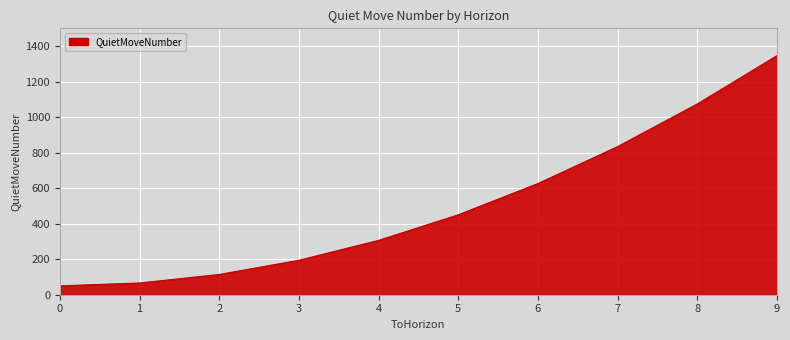

Rank the categories by value from highest to lowest.

9, 8, 7, 6, 5, 4, 3, 2, 1, 0